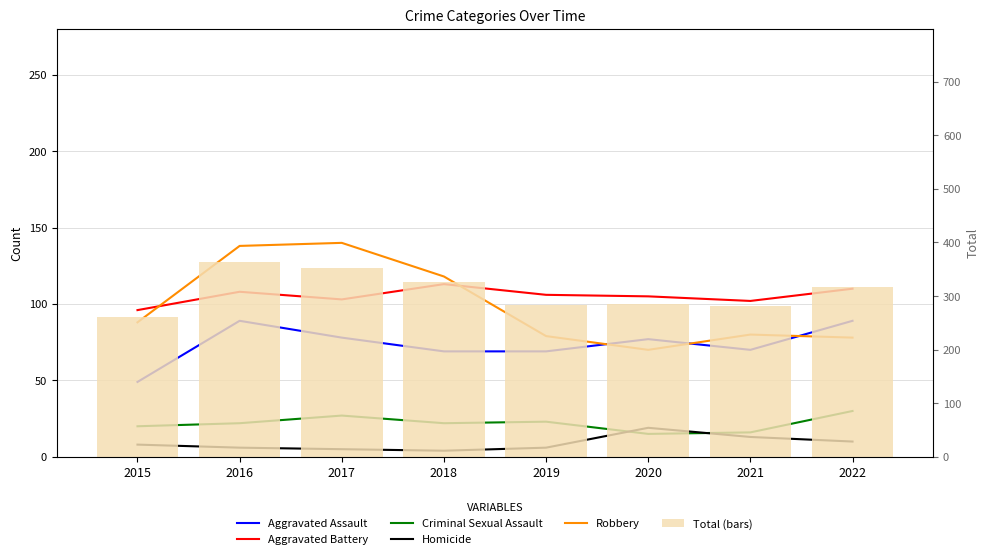

What is the average value of the Total (bars) series?

309